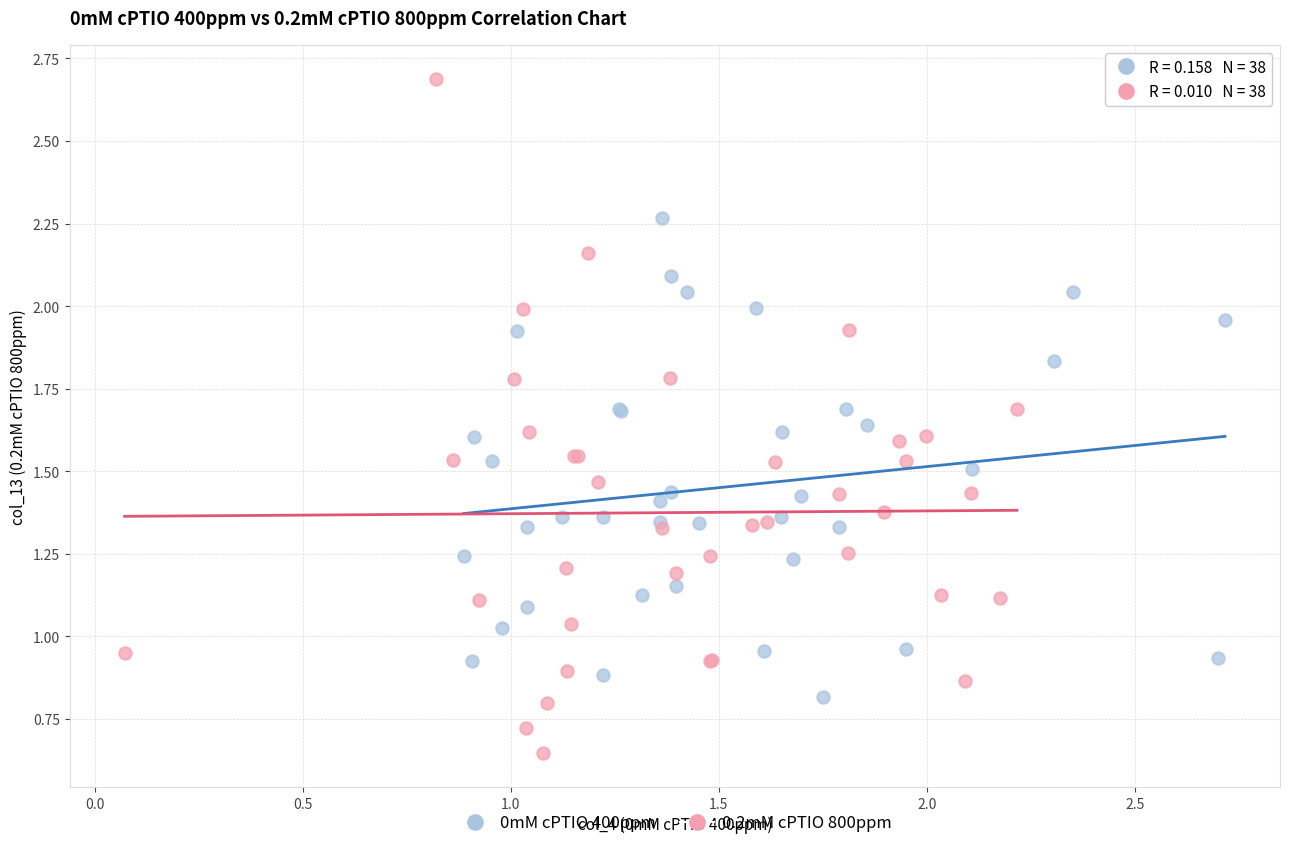

Which series reaches the minimum Y coordinate?

0.2mM cPTIO 800ppm